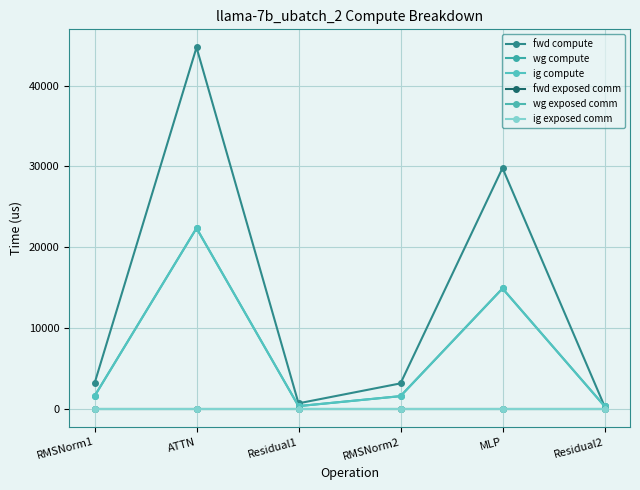

At how many categories does at least one series exceed 25144?

2